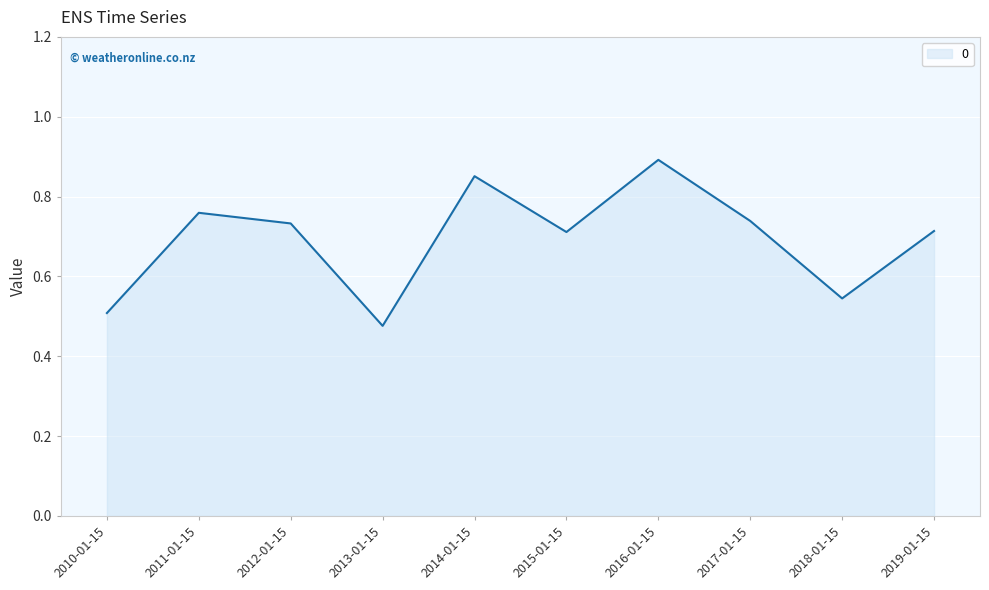

At which category does the chart reach its minimum across all series?

2013-01-15